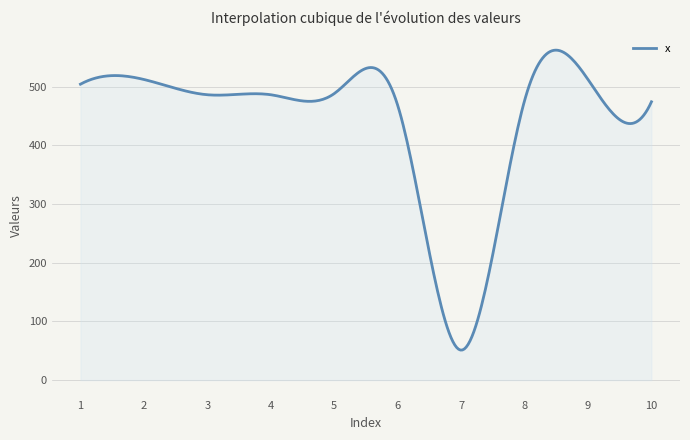

What is the difference between the maximum and minimum values?

510.8